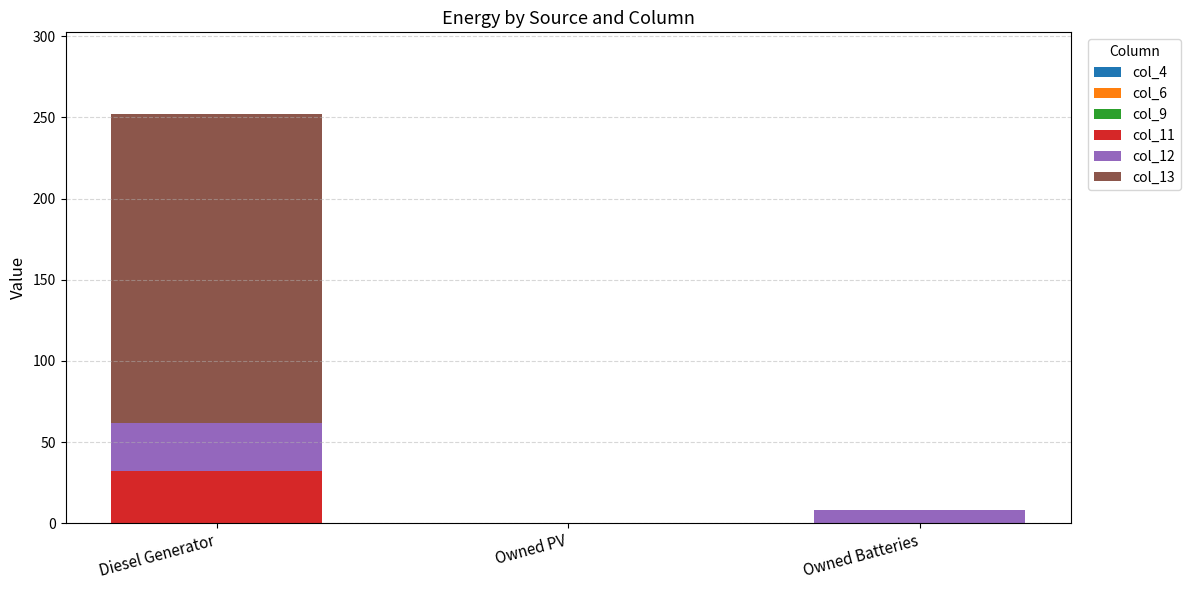

What is the total value across all series at Owned Batteries?

8